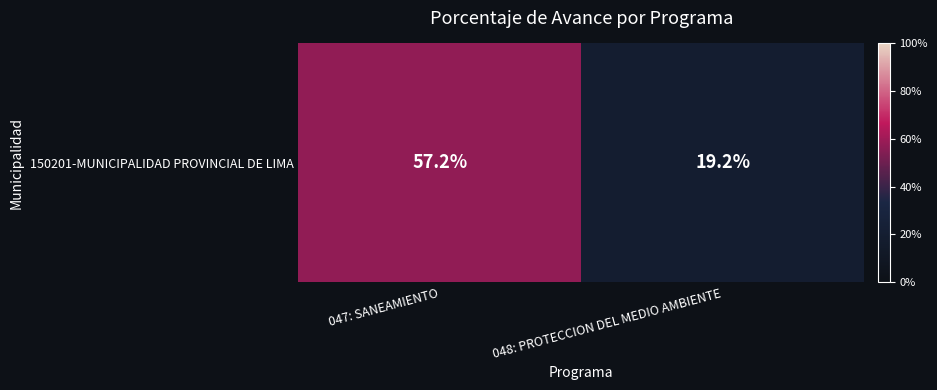

What is the greatest value displayed?

57.2